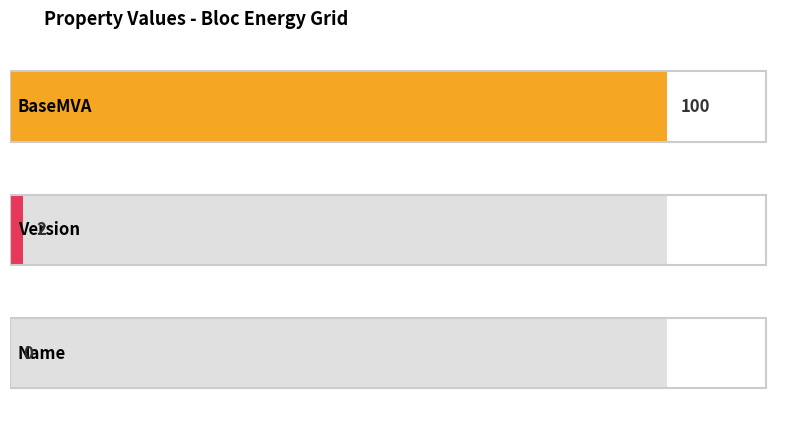

Does the chart contain any negative values?

No